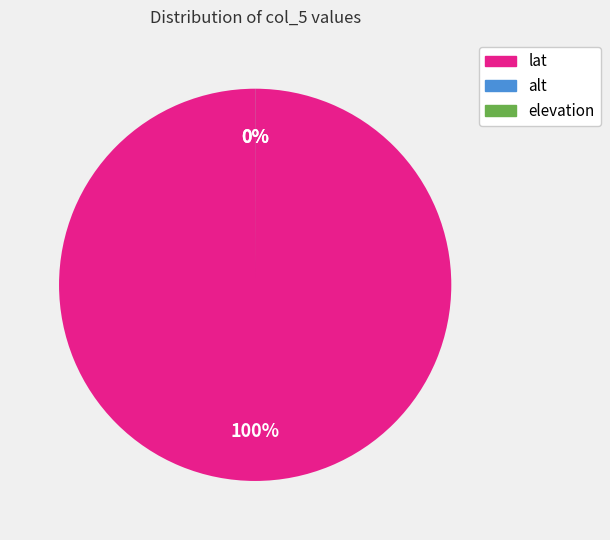

Does any single category account for the majority?

Yes